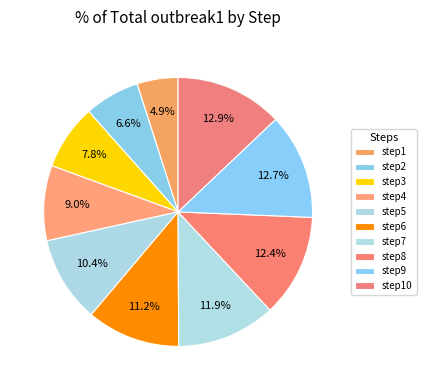

How many segments does this pie chart have?

10